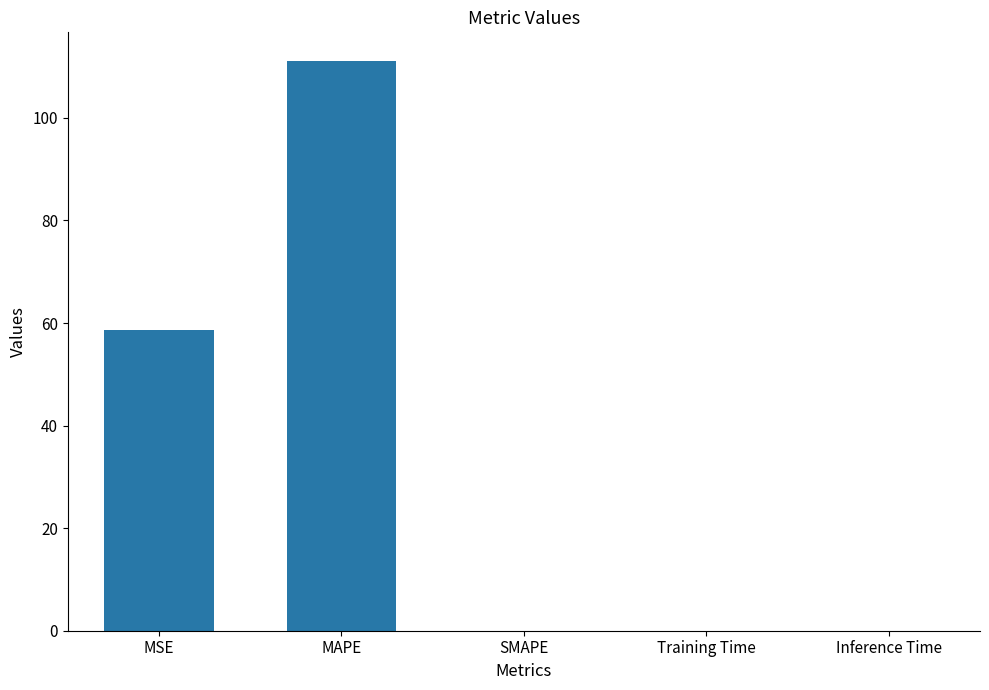

Is it true that the value at SMAPE is 55.5?

False